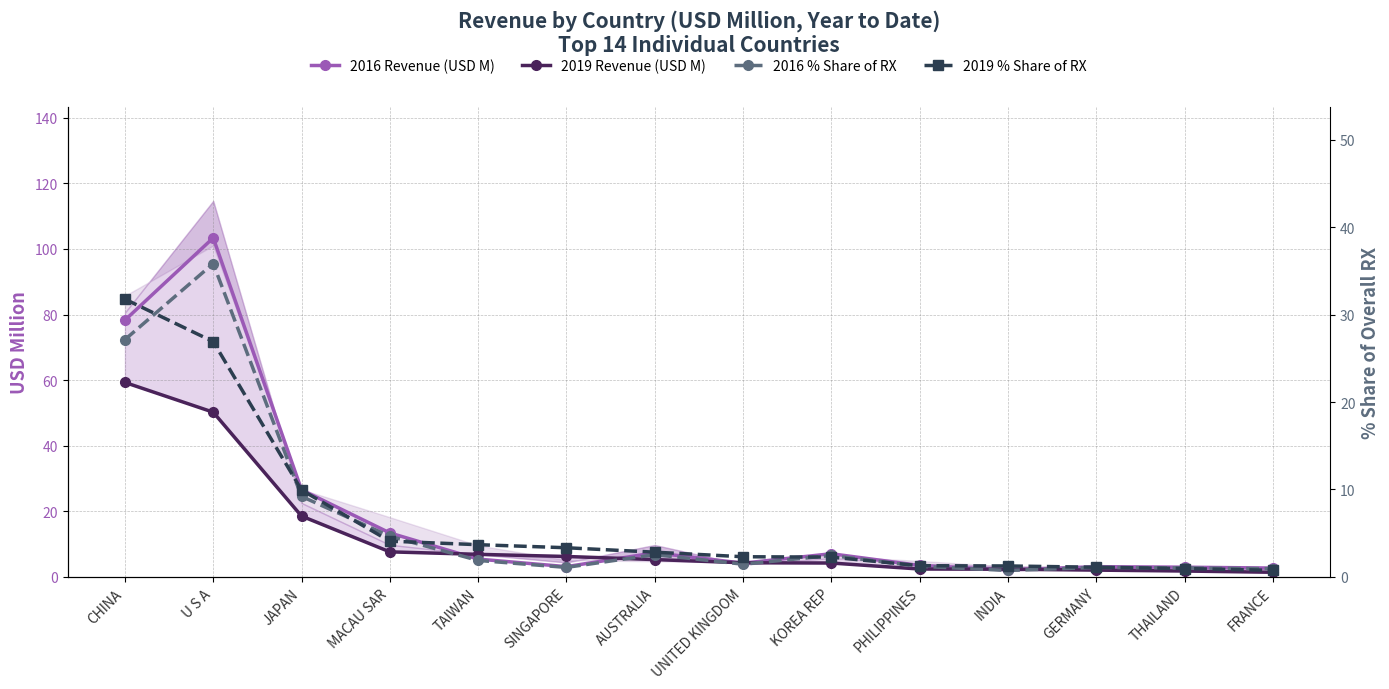

What is the label of the 14th point from the left?

FRANCE